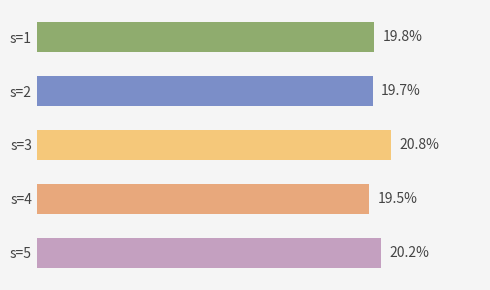

Which has a higher value, s=3 or s=2?

s=3